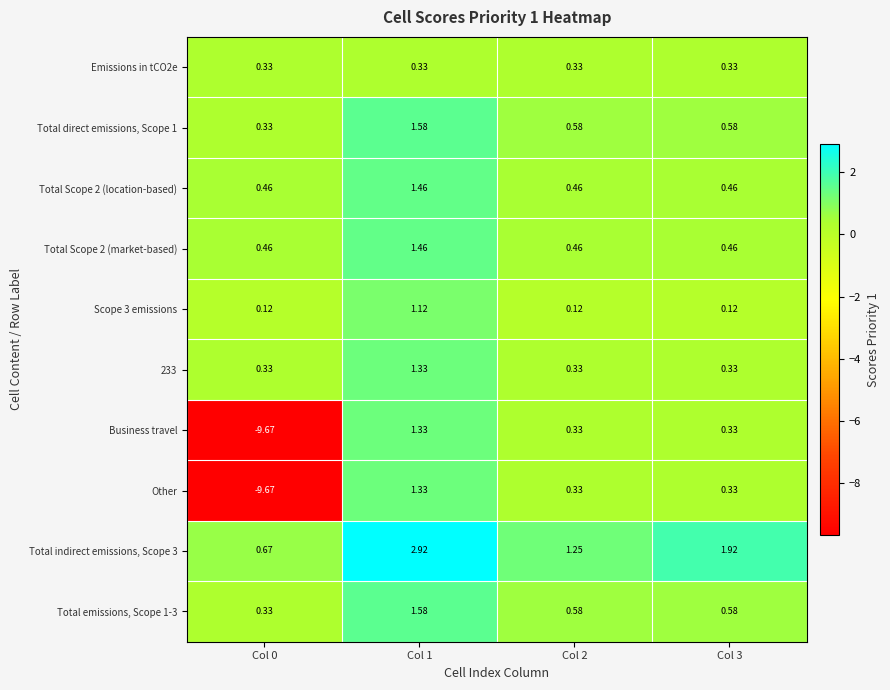

Is the value of Total indirect emissions, Scope 3 at Col 3 greater than the value of Total direct emissions, Scope 1 at Col 2?

Yes